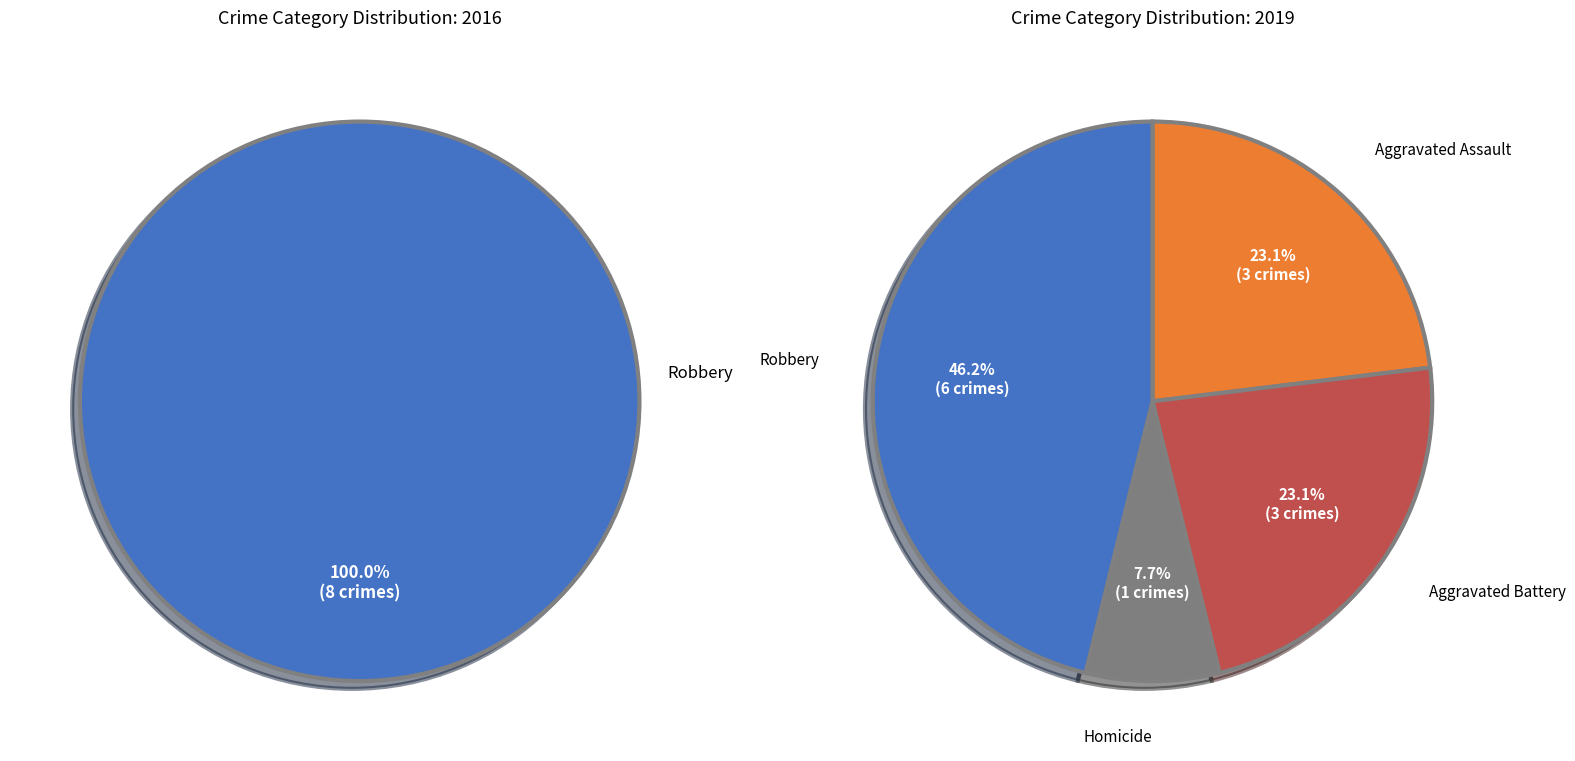

Is it true that Robbery is 61% of the pie?

False